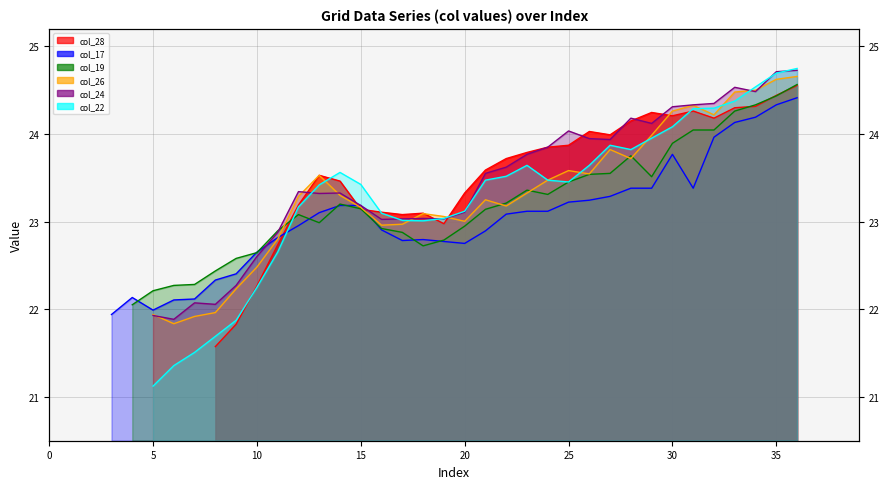

Between which two adjacent categories do col_26_line and col_19_line first intersect?

11 and 12